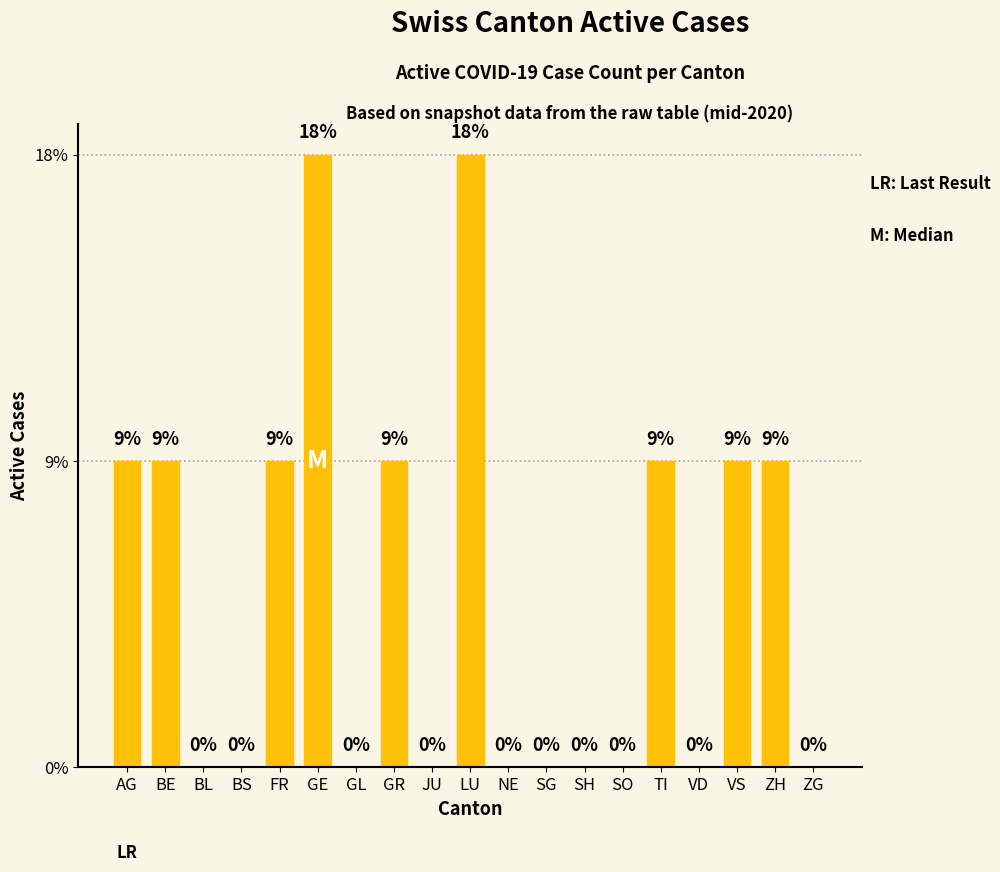

Rank the categories by value from lowest to highest.

BL, BS, GL, JU, NE, SG, SH, SO, VD, ZG, AG, BE, FR, GR, TI, VS, ZH, GE, LU